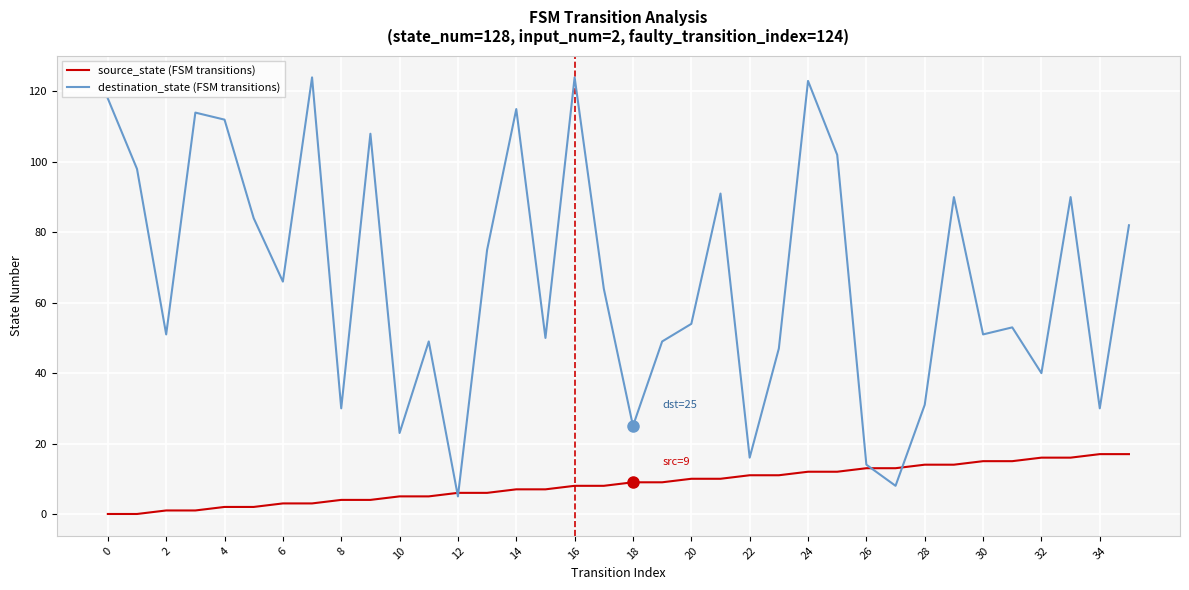

After their last crossing, which series has the higher values: destination_state (FSM transitions) or source_state (FSM transitions)?

destination_state (FSM transitions)